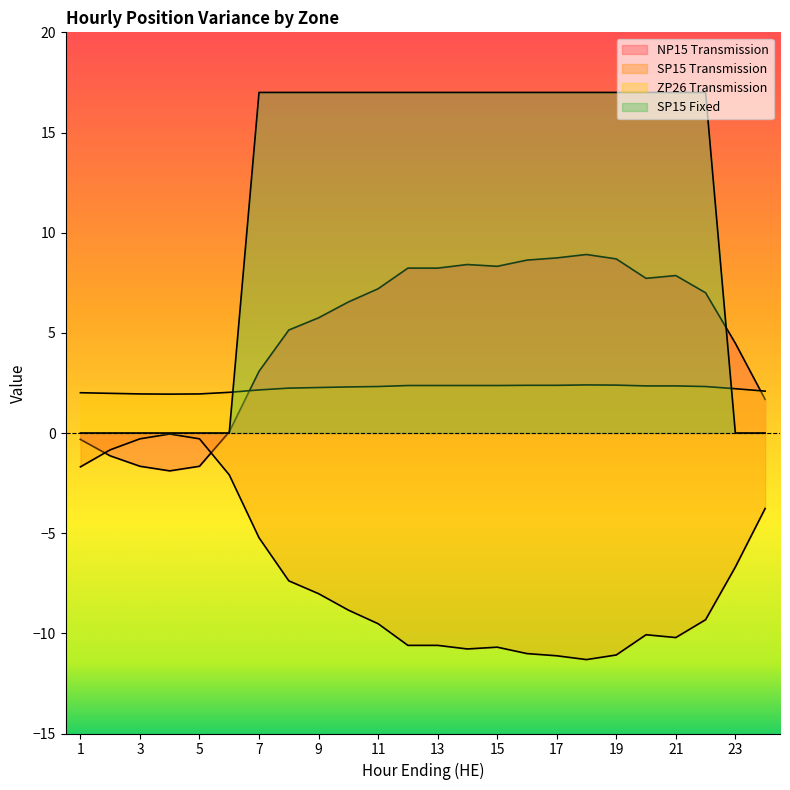

List the series in order of their peak value, highest first.

SP15 Fixed, NP15 Transmission, ZP26 Transmission, SP15 Transmission